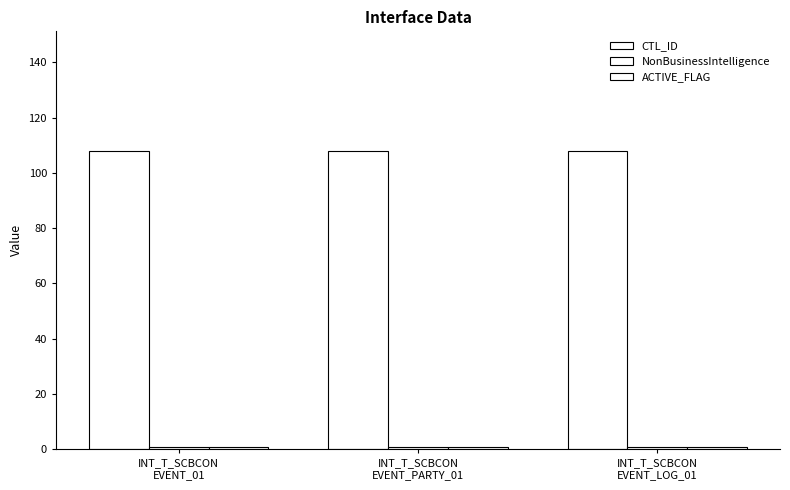

How many groups of bars are there?

3